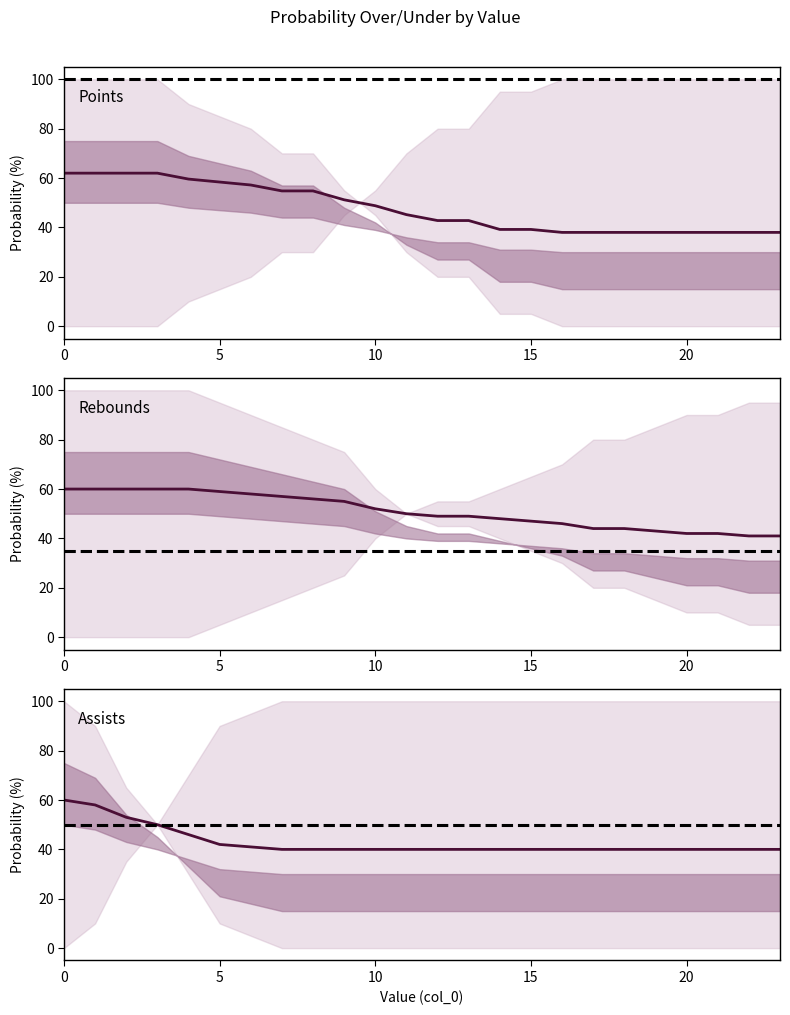

How many times do ast prob over and pts prob over cross each other?

1